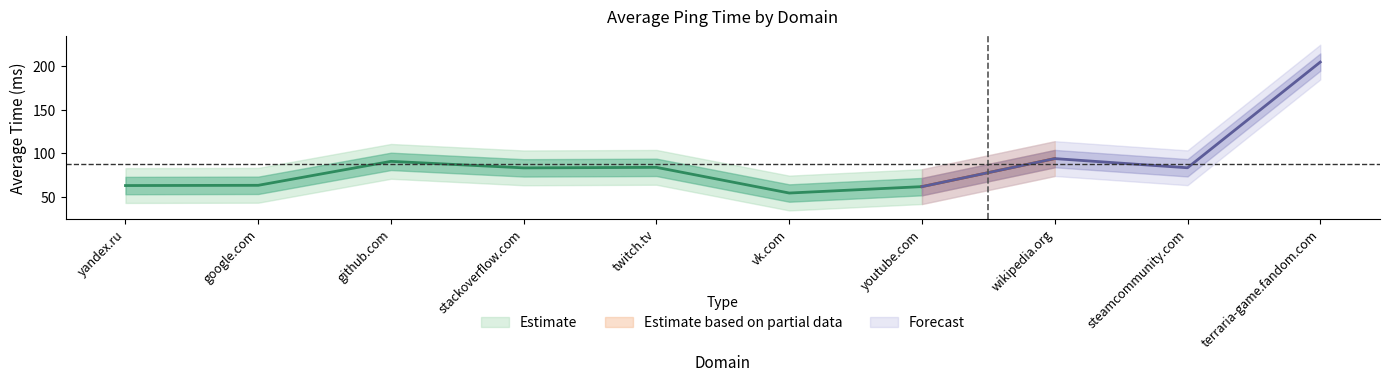

What is the value of the 2nd point from the left?

63.2